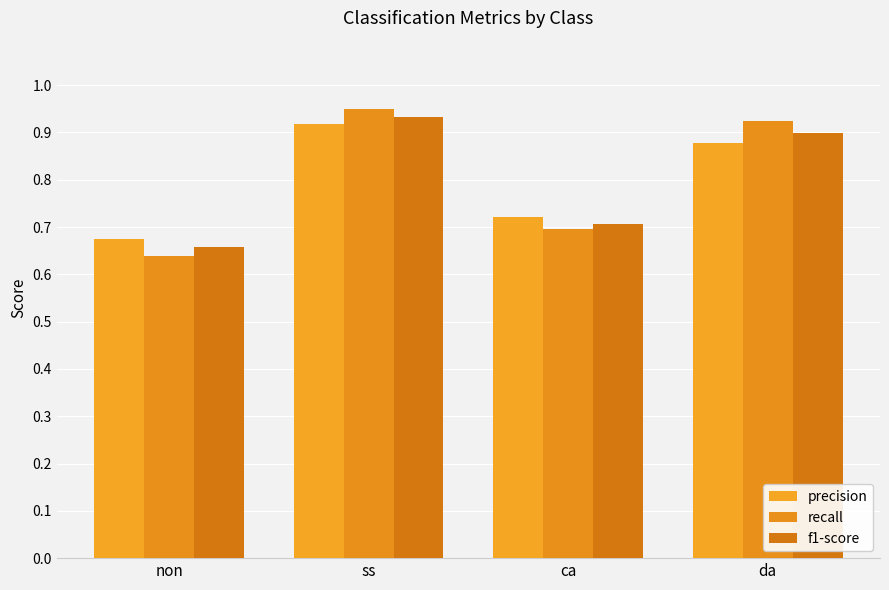

What value does the precision series have at non?

0.7